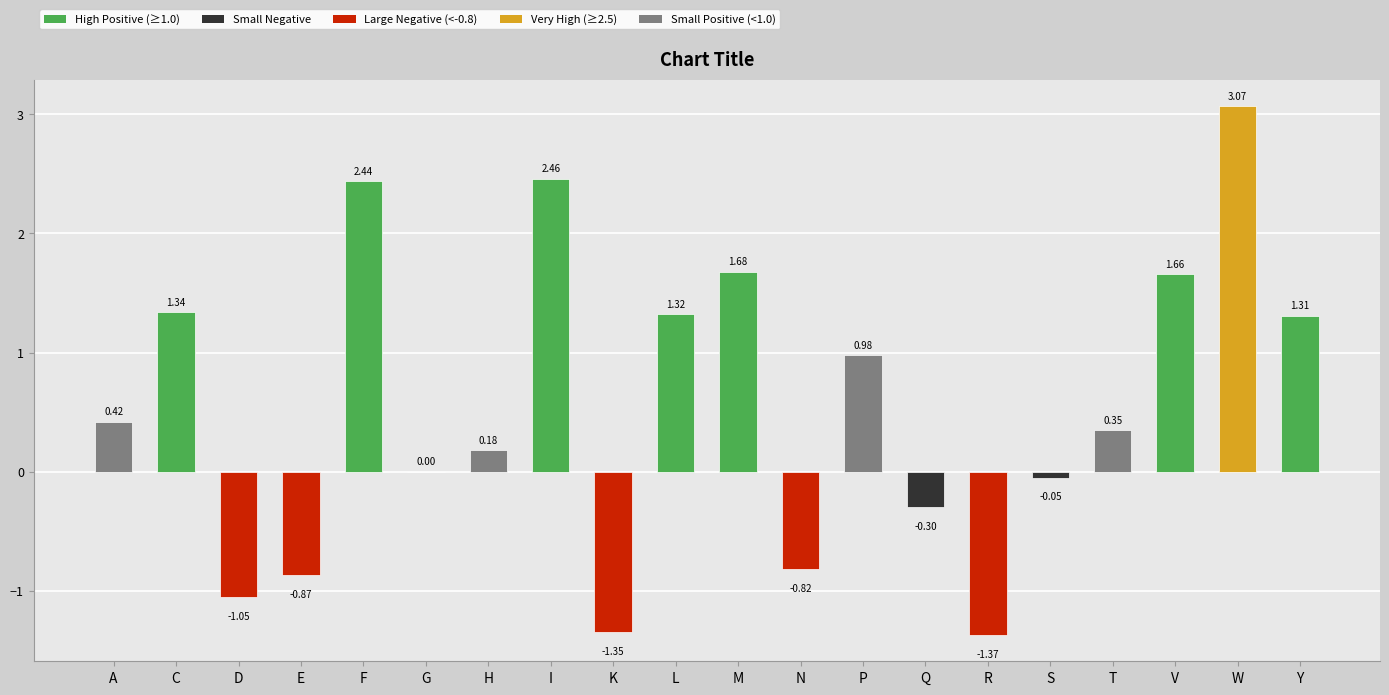

Is it true that the value at D is -0.3?

False